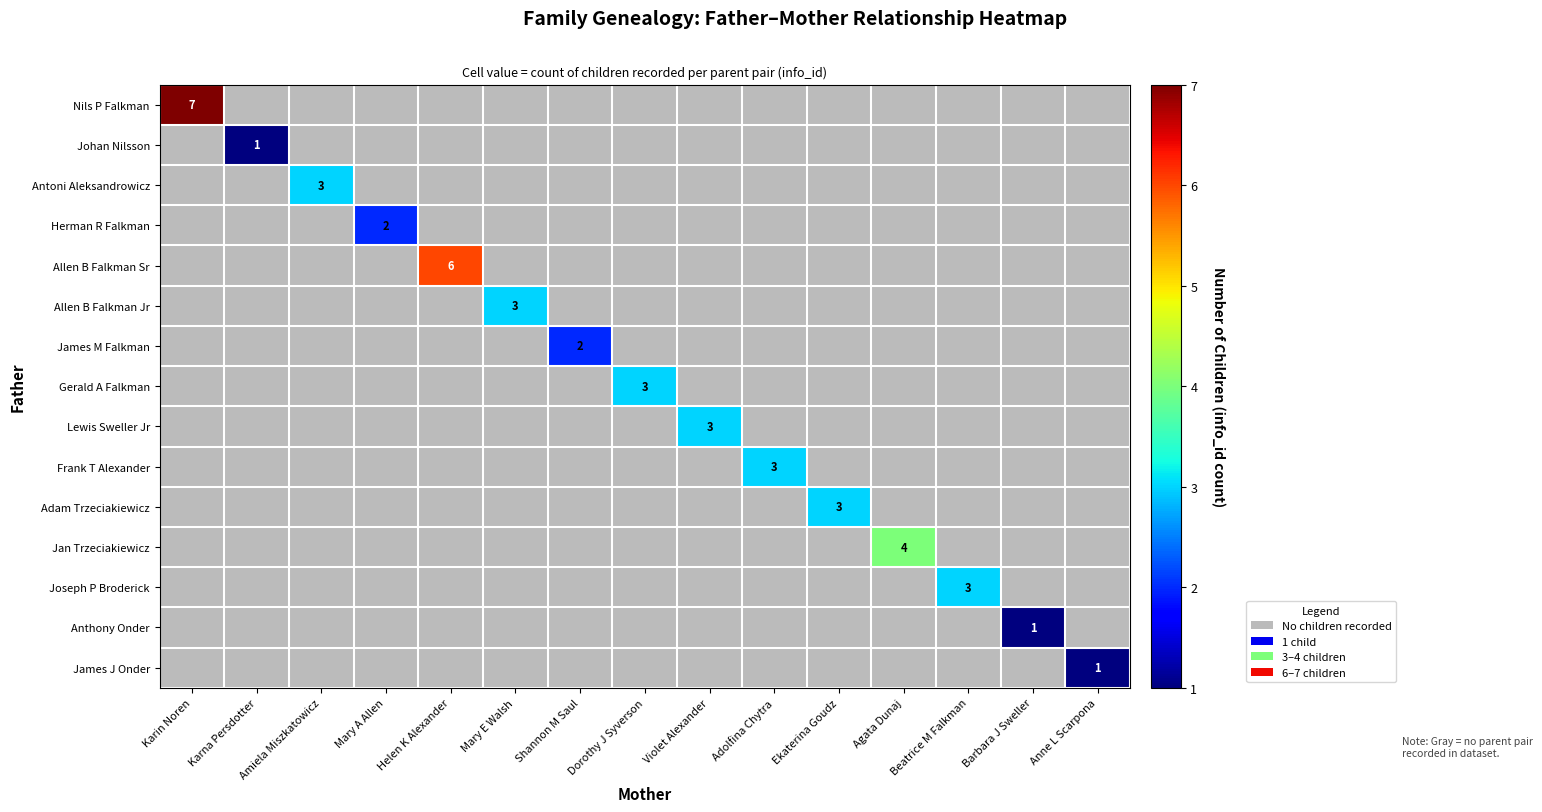

At which label does Lewis Sweller Jr reach its peak?

Violet Alexander